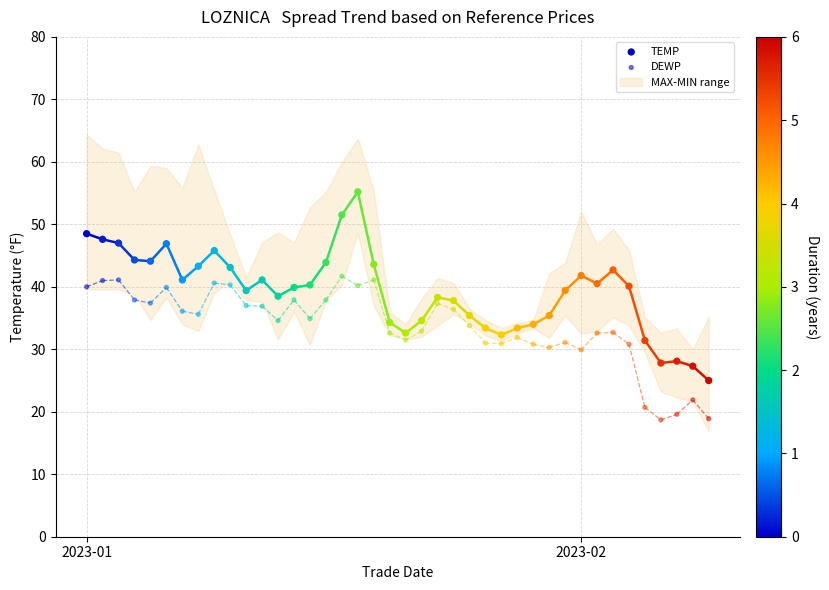

Which series reaches the maximum Y coordinate?

TEMP